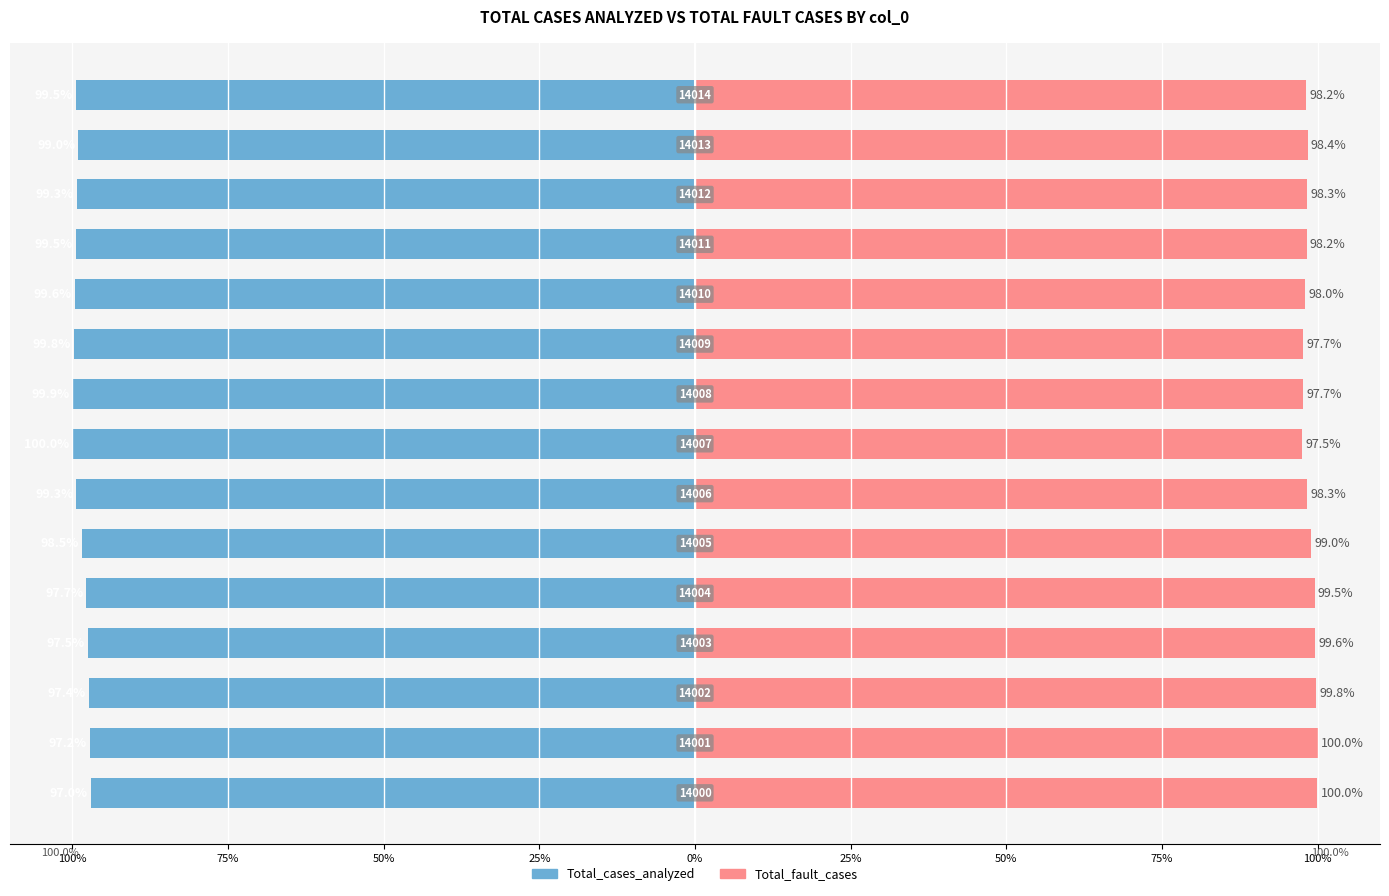

List the series in order of their peak value, lowest first.

Total_cases_analyzed, Total_fault_cases